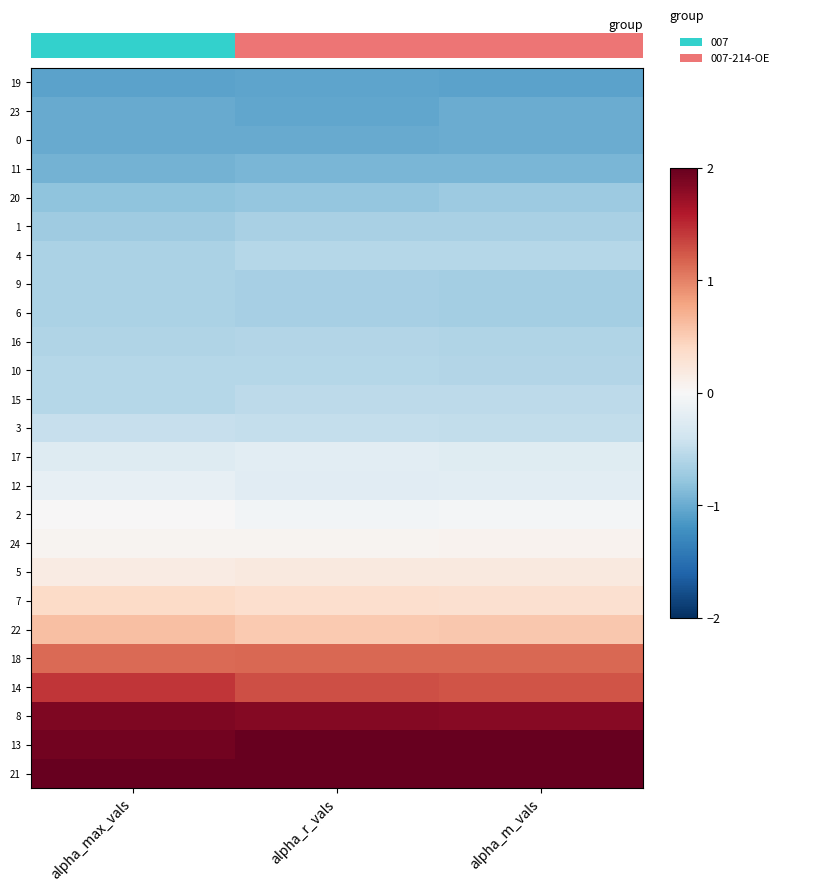

What is the difference between the highest and lowest values at alpha_r_vals?

3.7